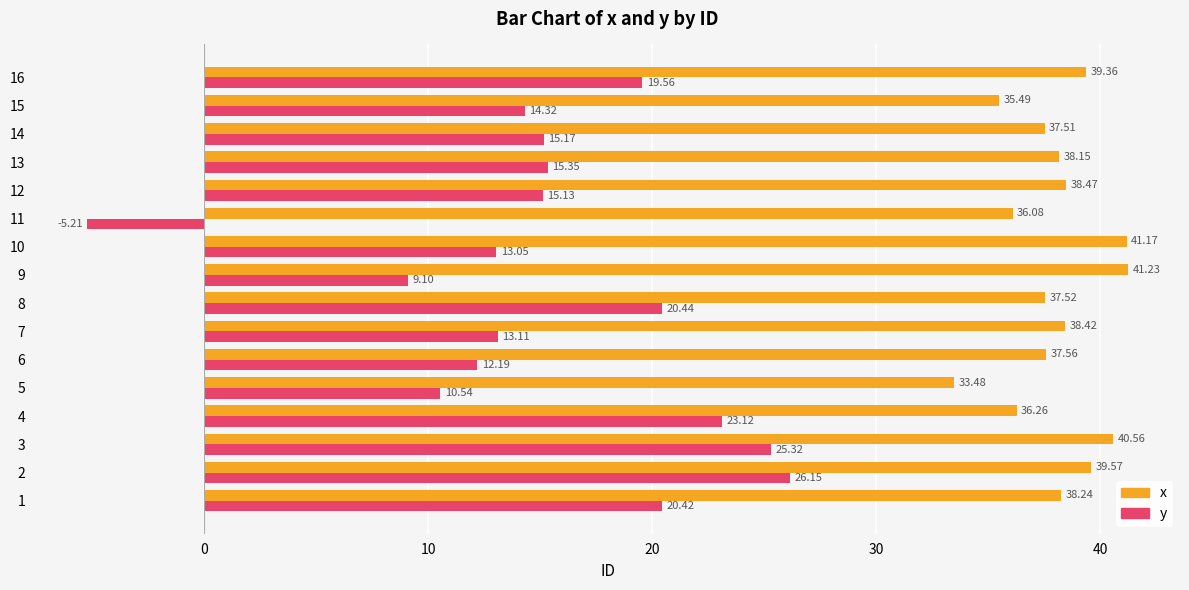

Which series has the largest range (max minus min)?

y